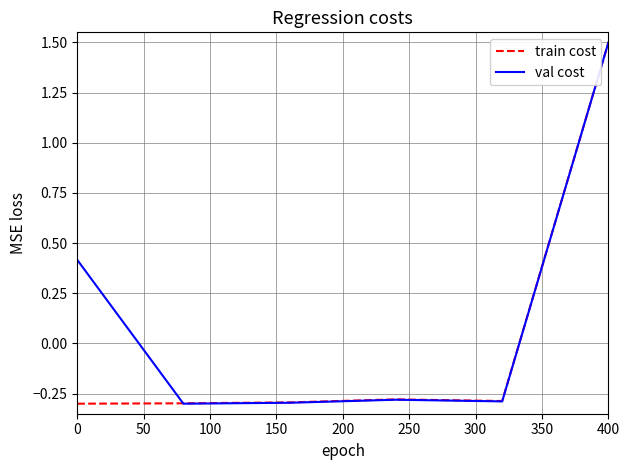

Rank the series by their average value, from highest to lowest.

val cost, train cost